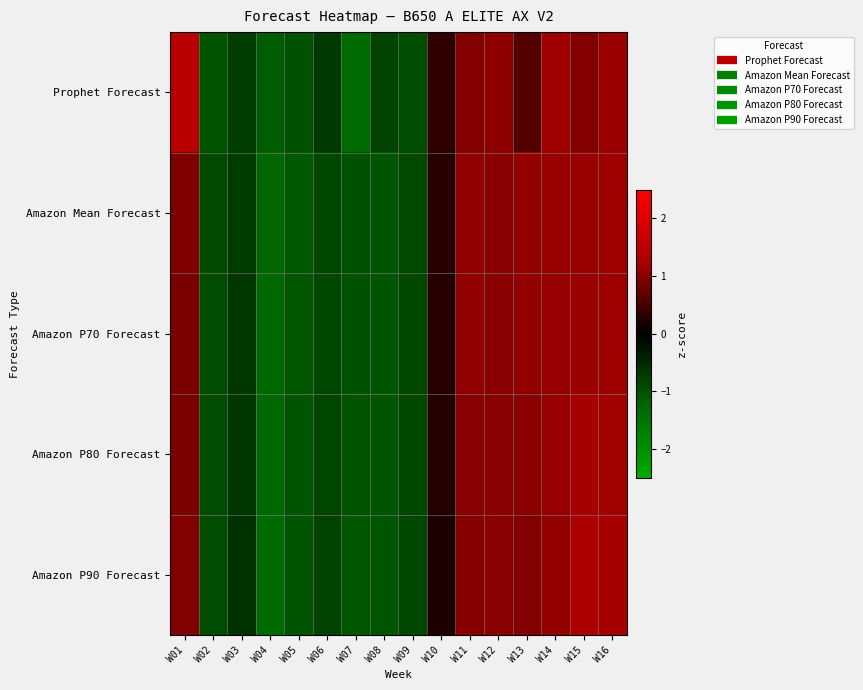

Rank the series by their maximum value, from highest to lowest.

Prophet Forecast, Amazon P90 Forecast, Amazon P80 Forecast, Amazon P70 Forecast, Amazon Mean Forecast